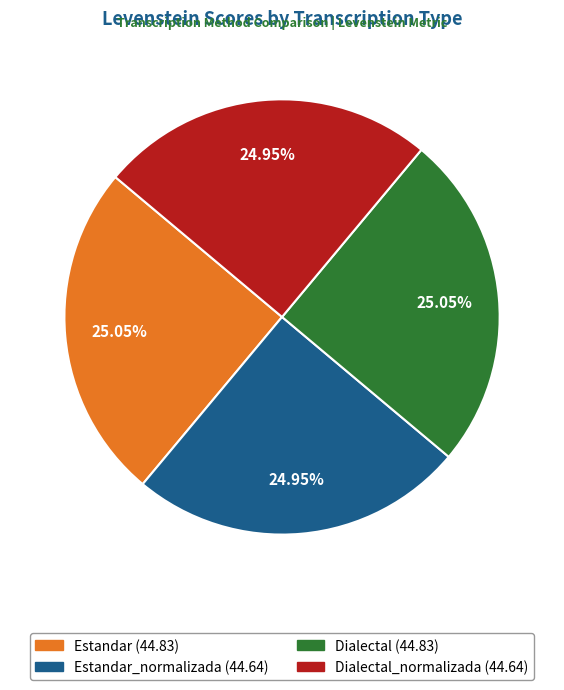

Count the number of slices in the pie.

4